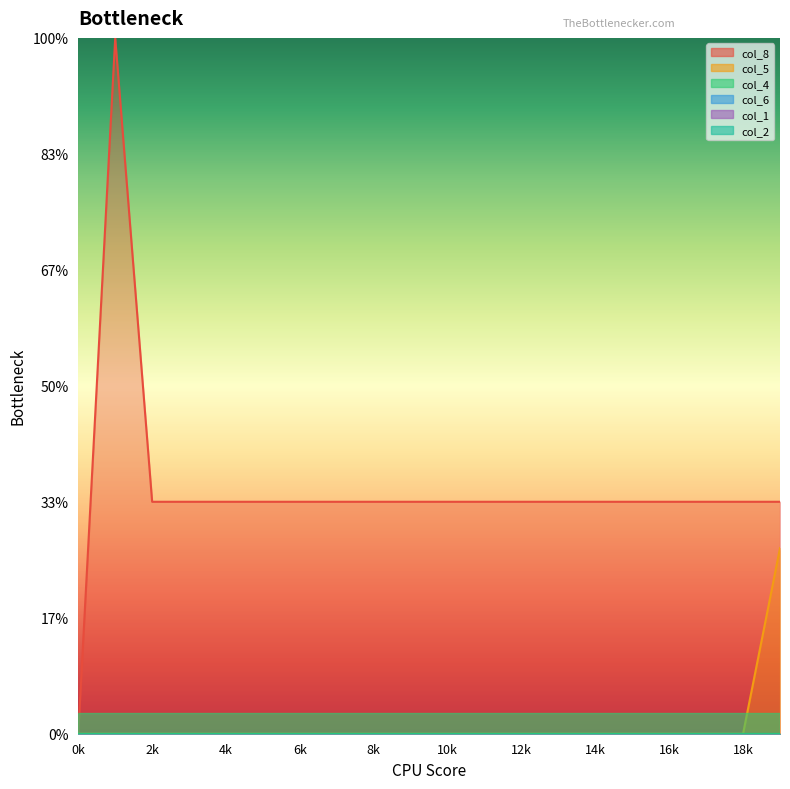

Which series has the widest spread of values?

col_8